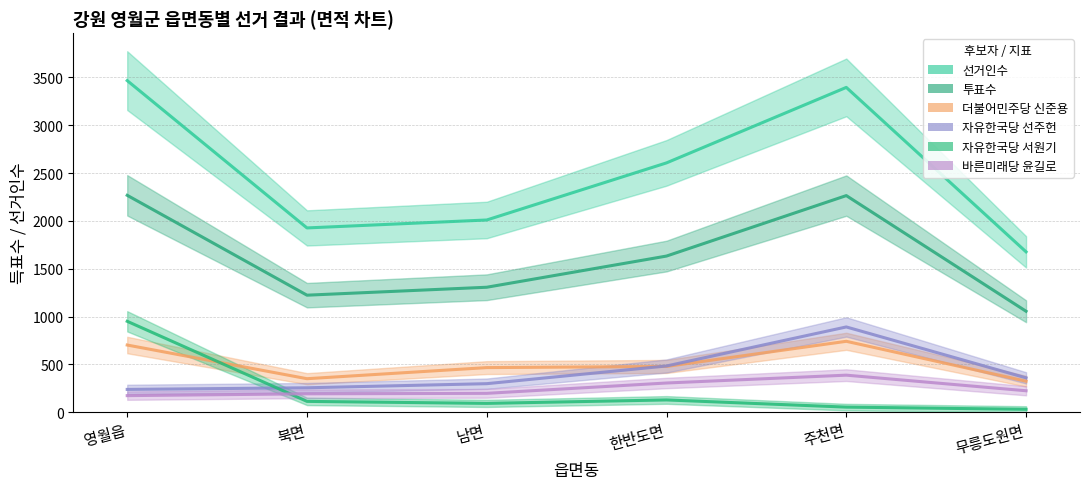

How many intersections are there between 자유한국당 서원기 and 자유한국당 선주헌?

1